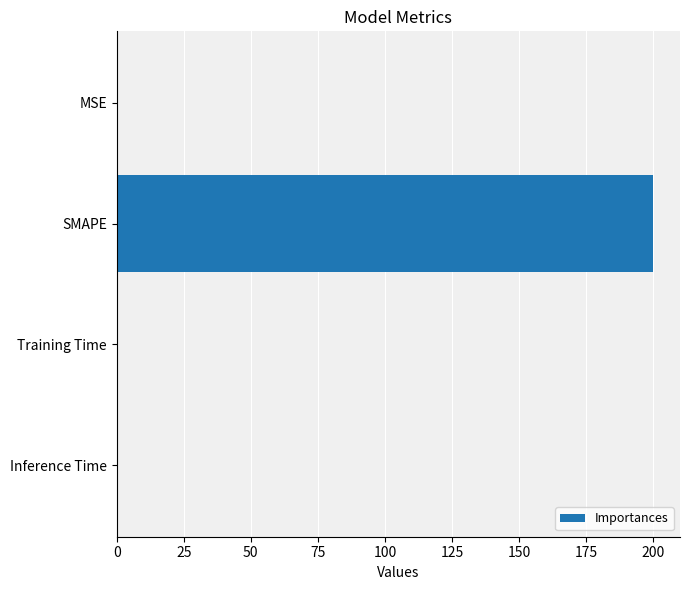

At which category does the chart reach its peak across all series?

SMAPE